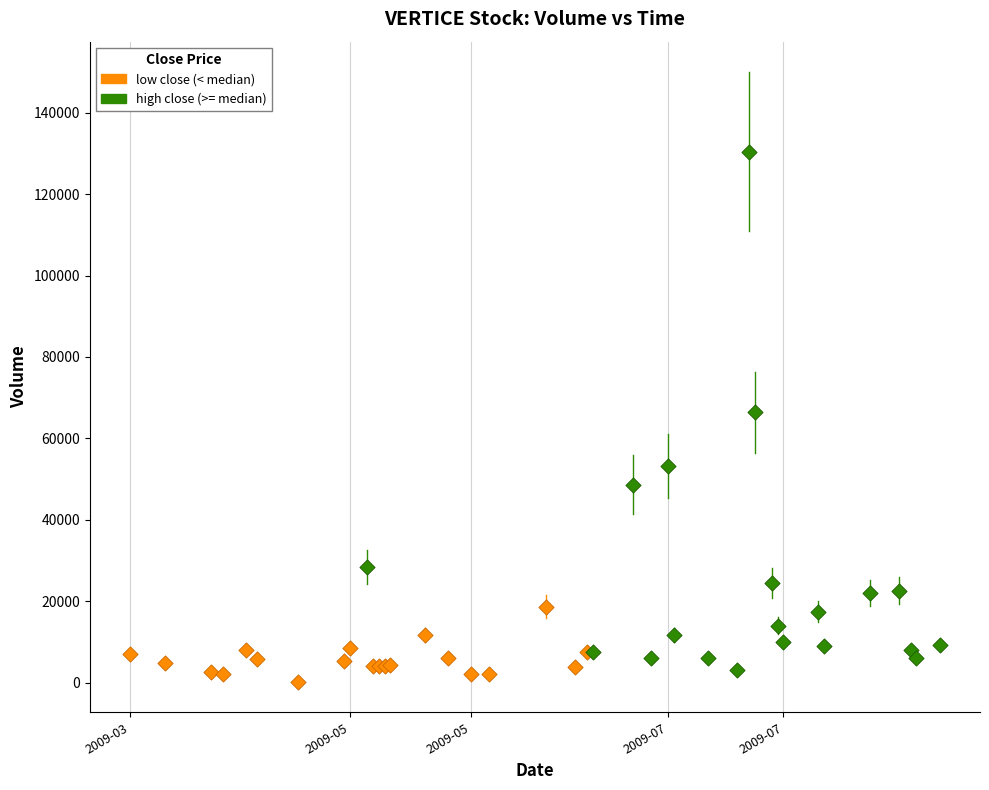

Which series reaches the maximum Y coordinate?

high close (>= median)